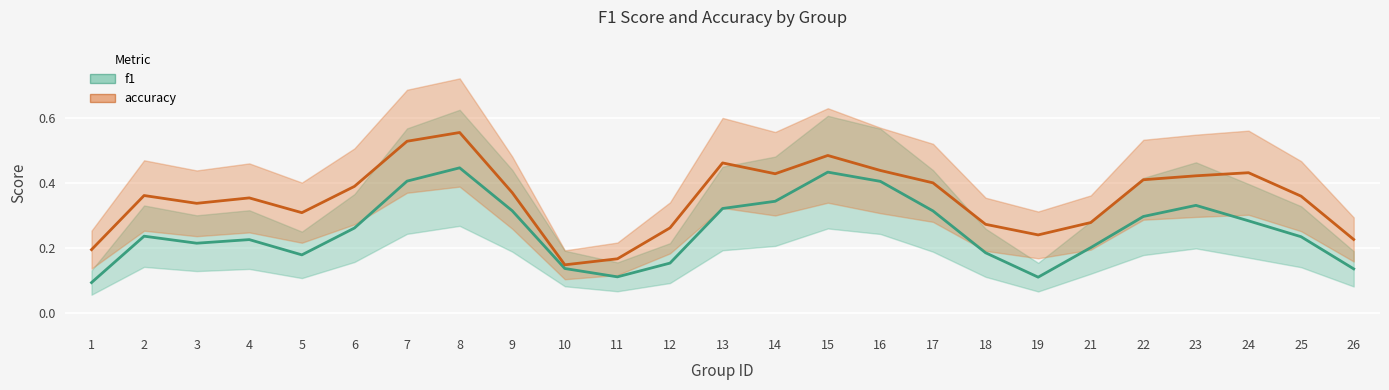

True or false: f1 and accuracy intersect in this chart.

False